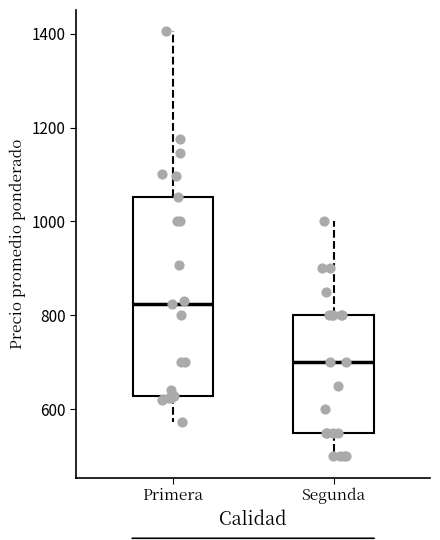

Which box has the lowest median line?

Segunda